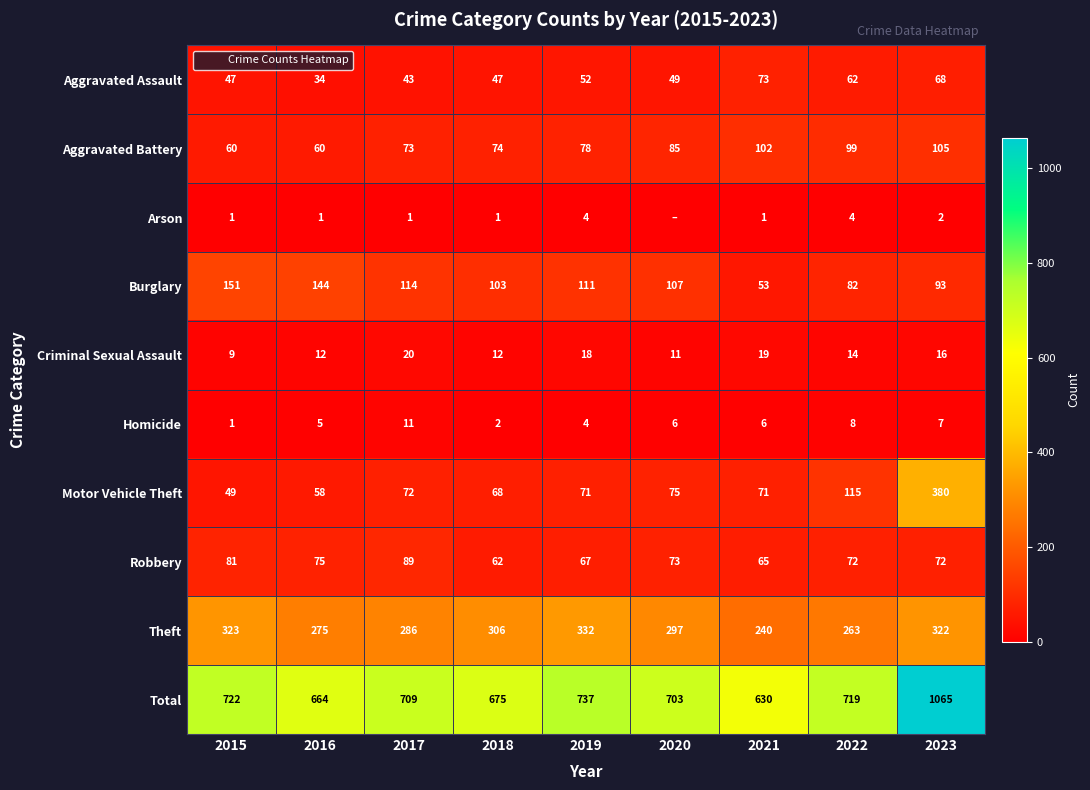

What is the sum of all Arson values?

15